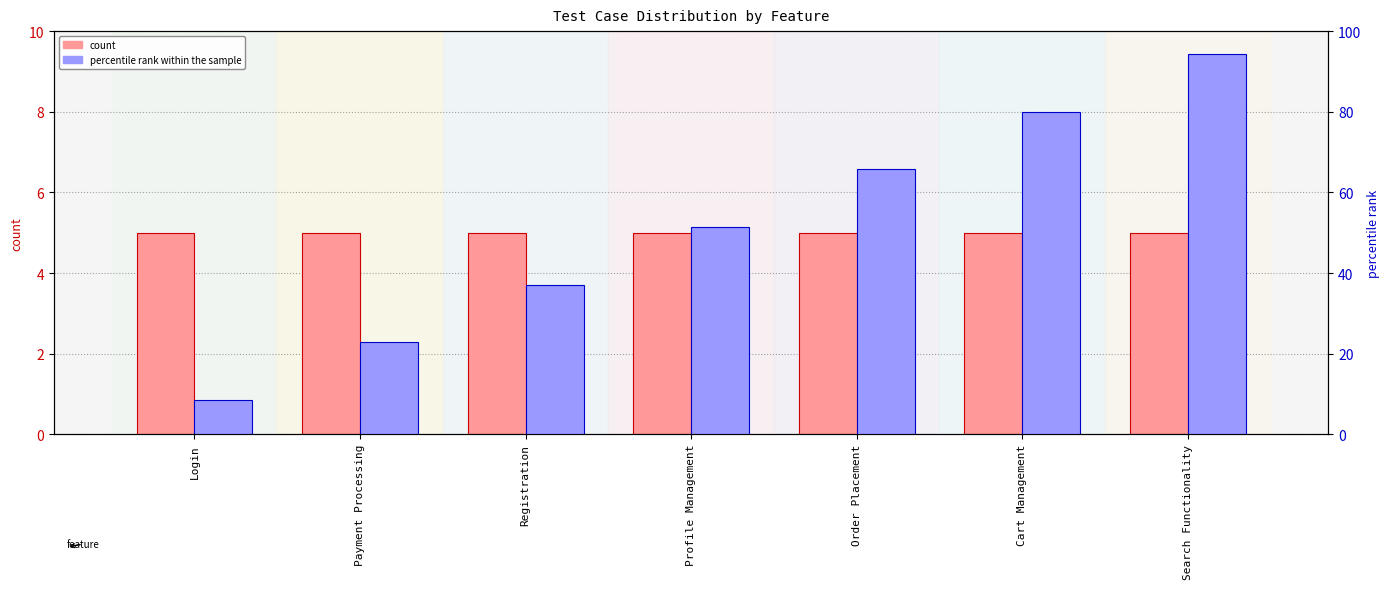

Reading left to right, what are all the values shown in this chart?

count: 5.0	5.0	5.0	5.0	5.0	5.0	5.0
percentile rank within the sample: 8.6	22.9	37.1	51.4	65.7	80.0	94.3